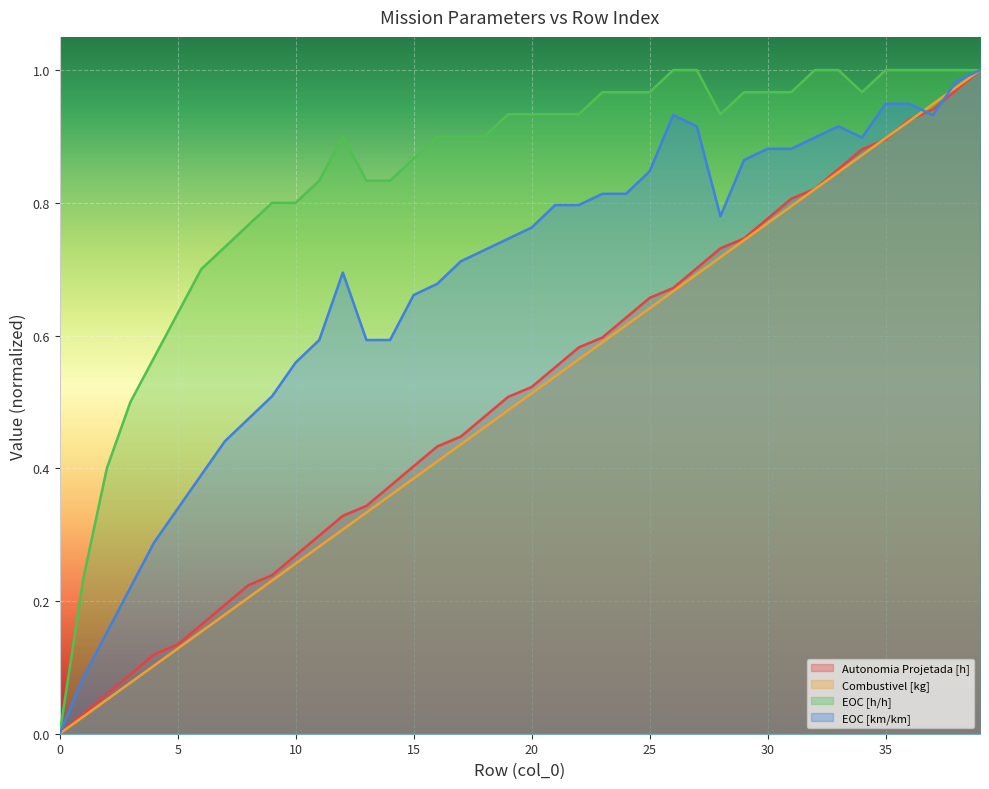

Which series has the widest spread of values?

Combustivel [kg]